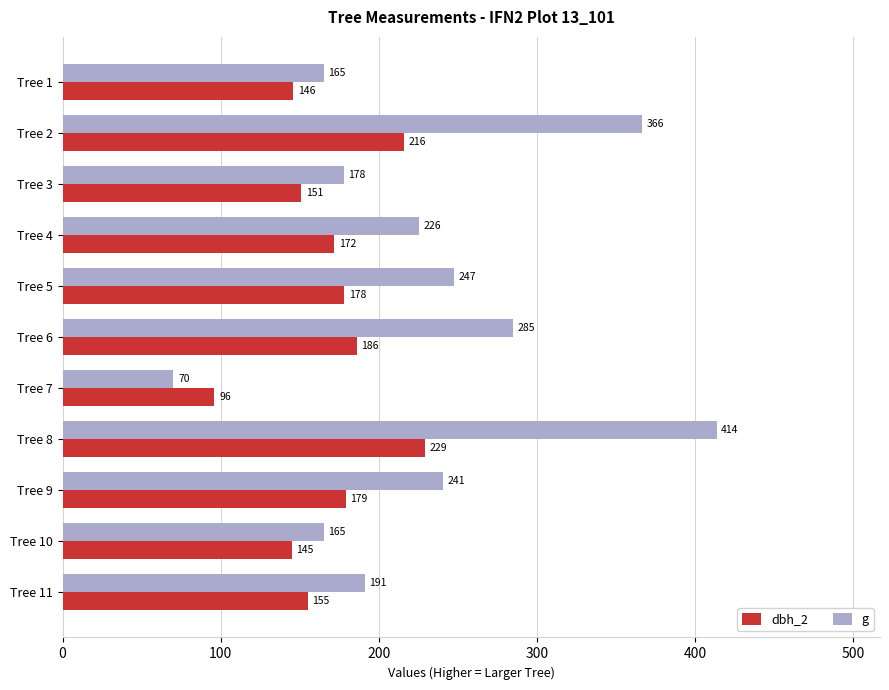

What is the lowest value of the g series?

70.1